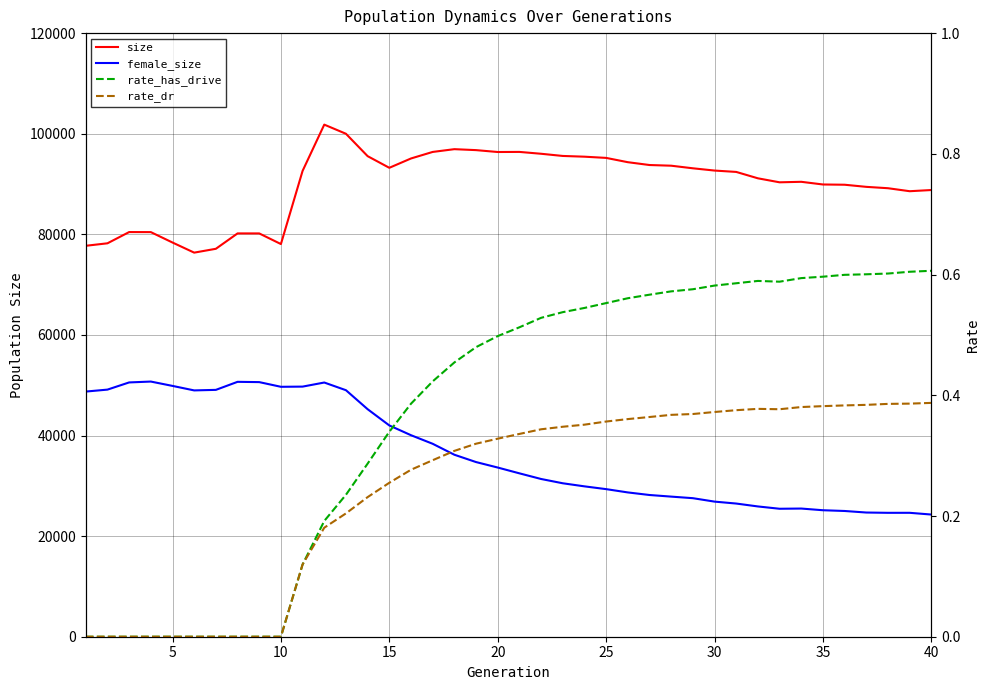

What is the maximum value shown in the chart?

101807.0